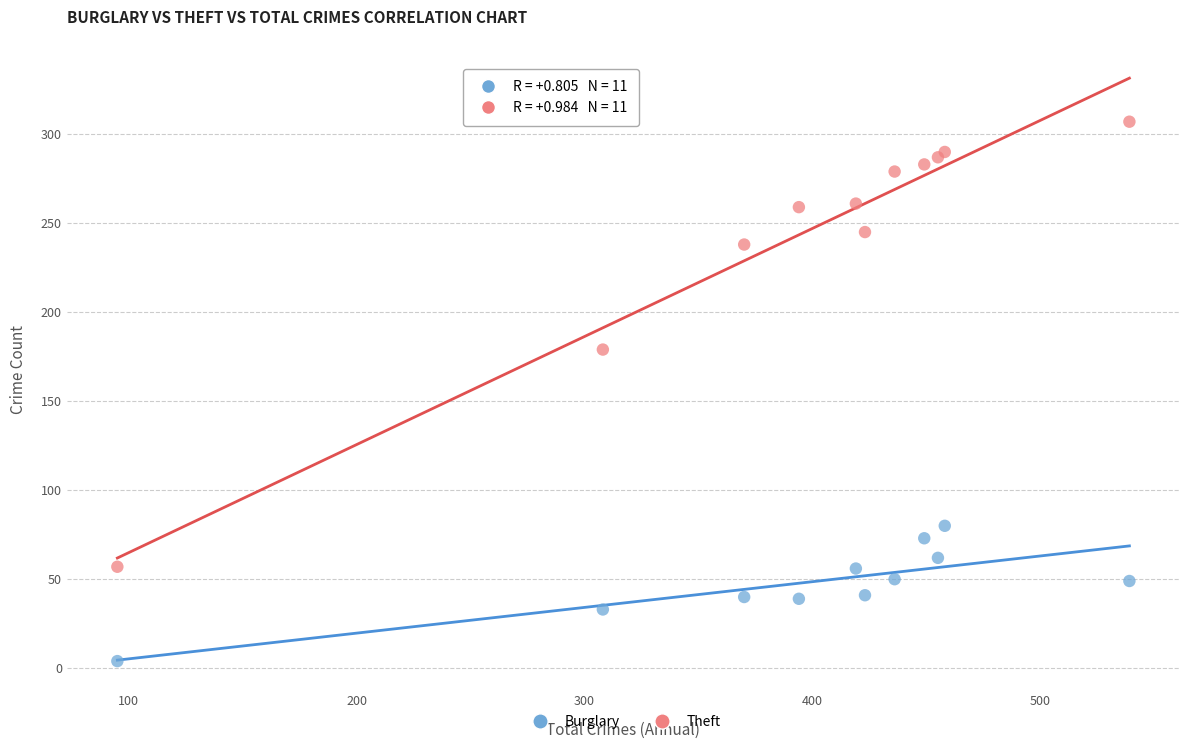

What are all the series names shown in the legend?

Burglary, Theft